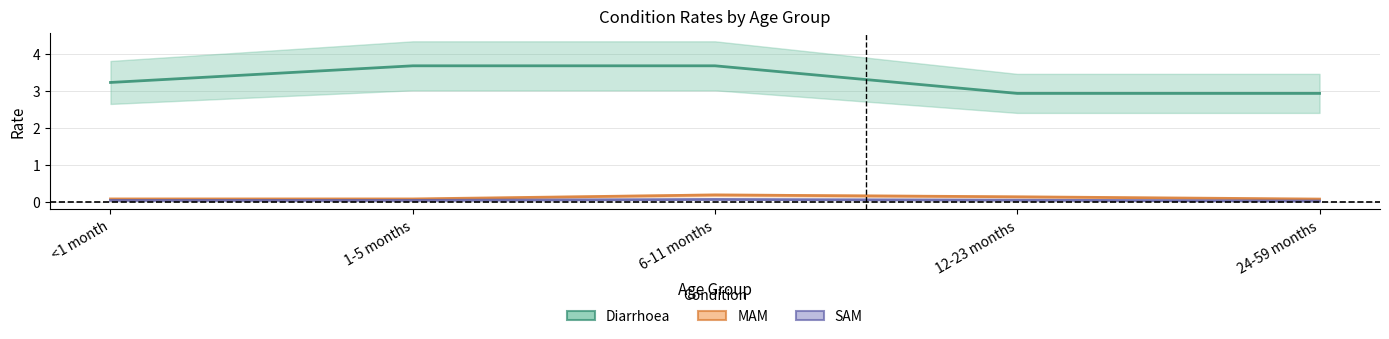

At 6-11 months, list the series in order from largest to smallest.

Diarrhoea, MAM, SAM